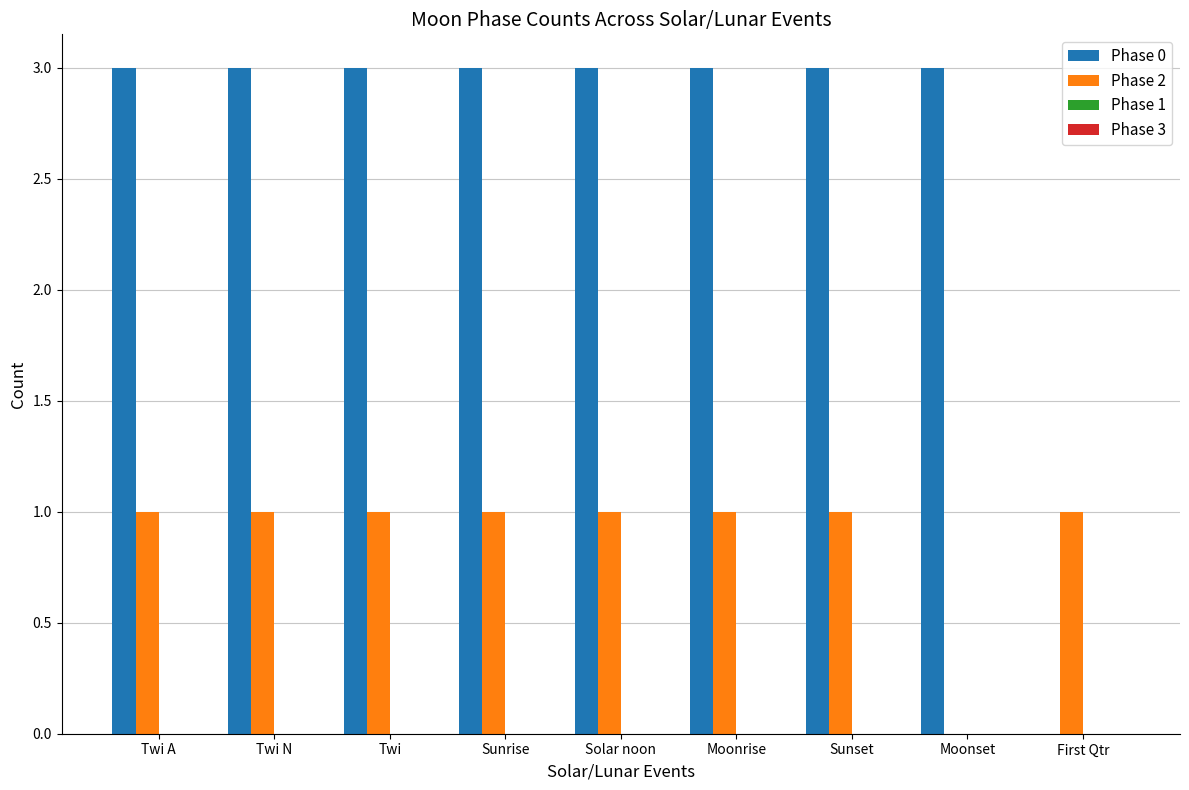

Which series changed the most between Sunrise and Moonset?

Phase 2